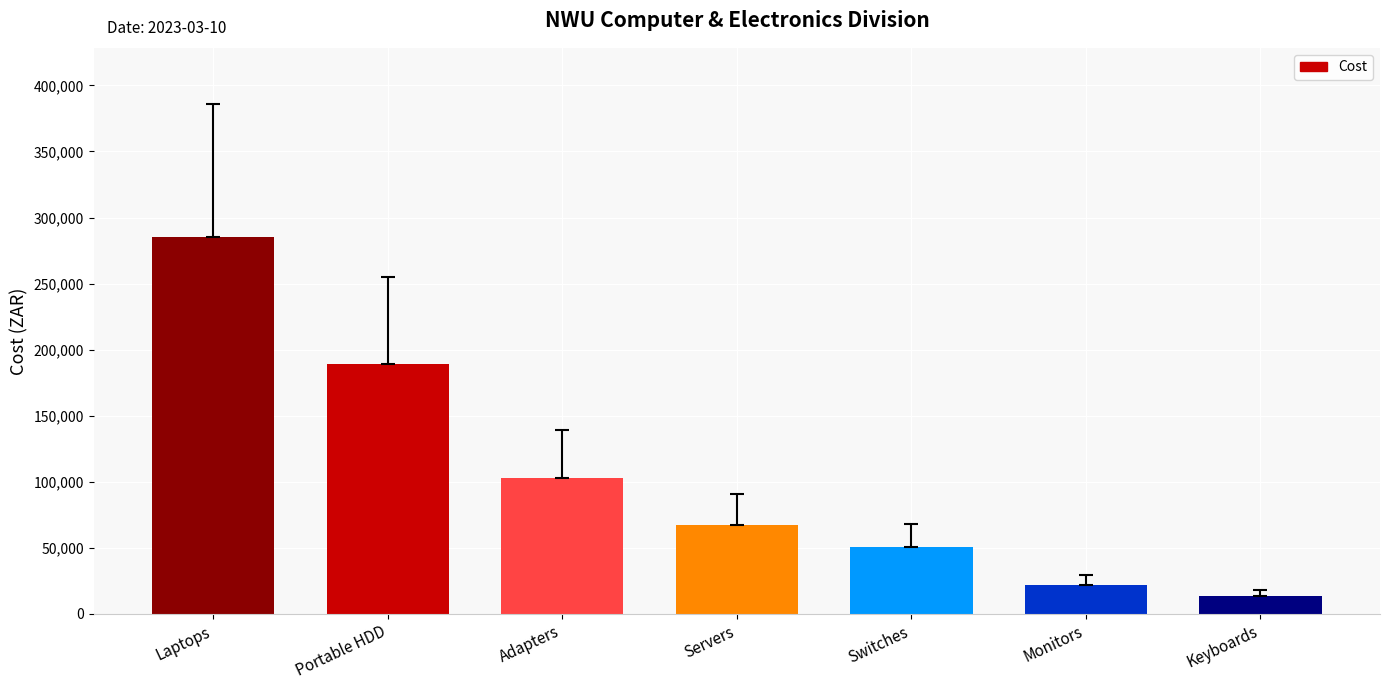

Rank the categories by value from lowest to highest.

Keyboards, Monitors, Switches, Servers, Adapters, Portable HDD, Laptops